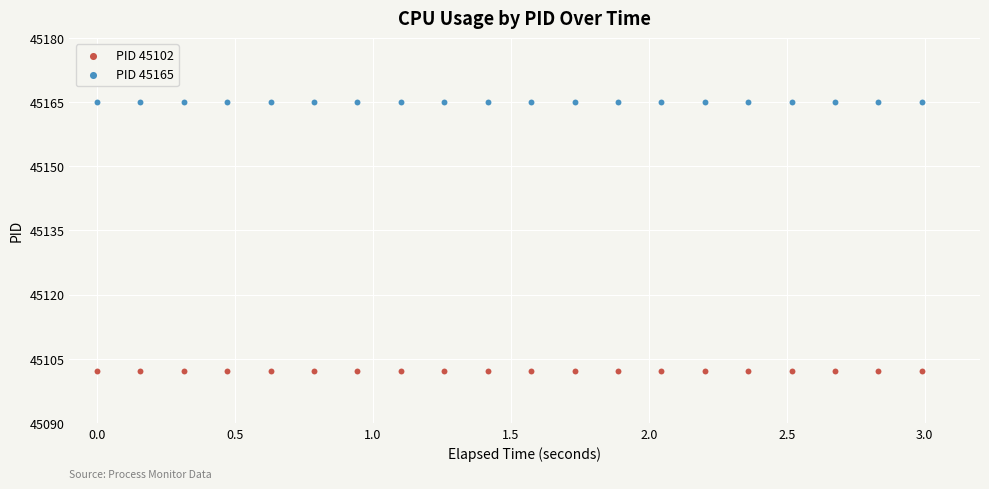

Which series contains the lowest Y value?

PID 45102